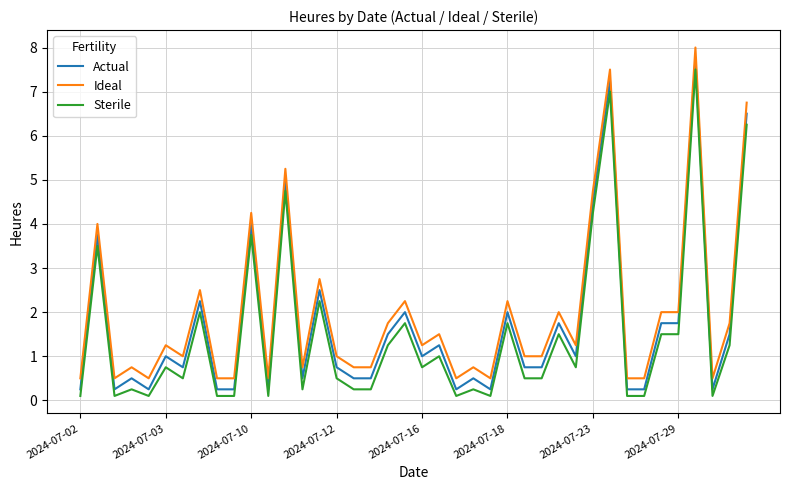

What is the maximum value for Actual?

7.8